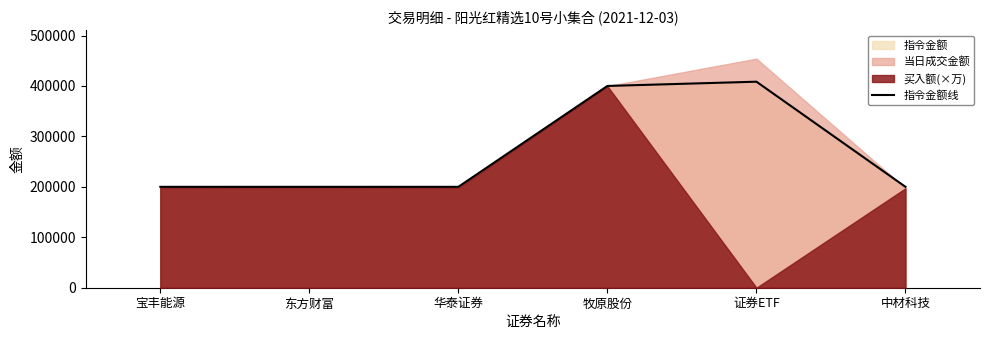

What is the maximum value for 指令金额线?

408421.6